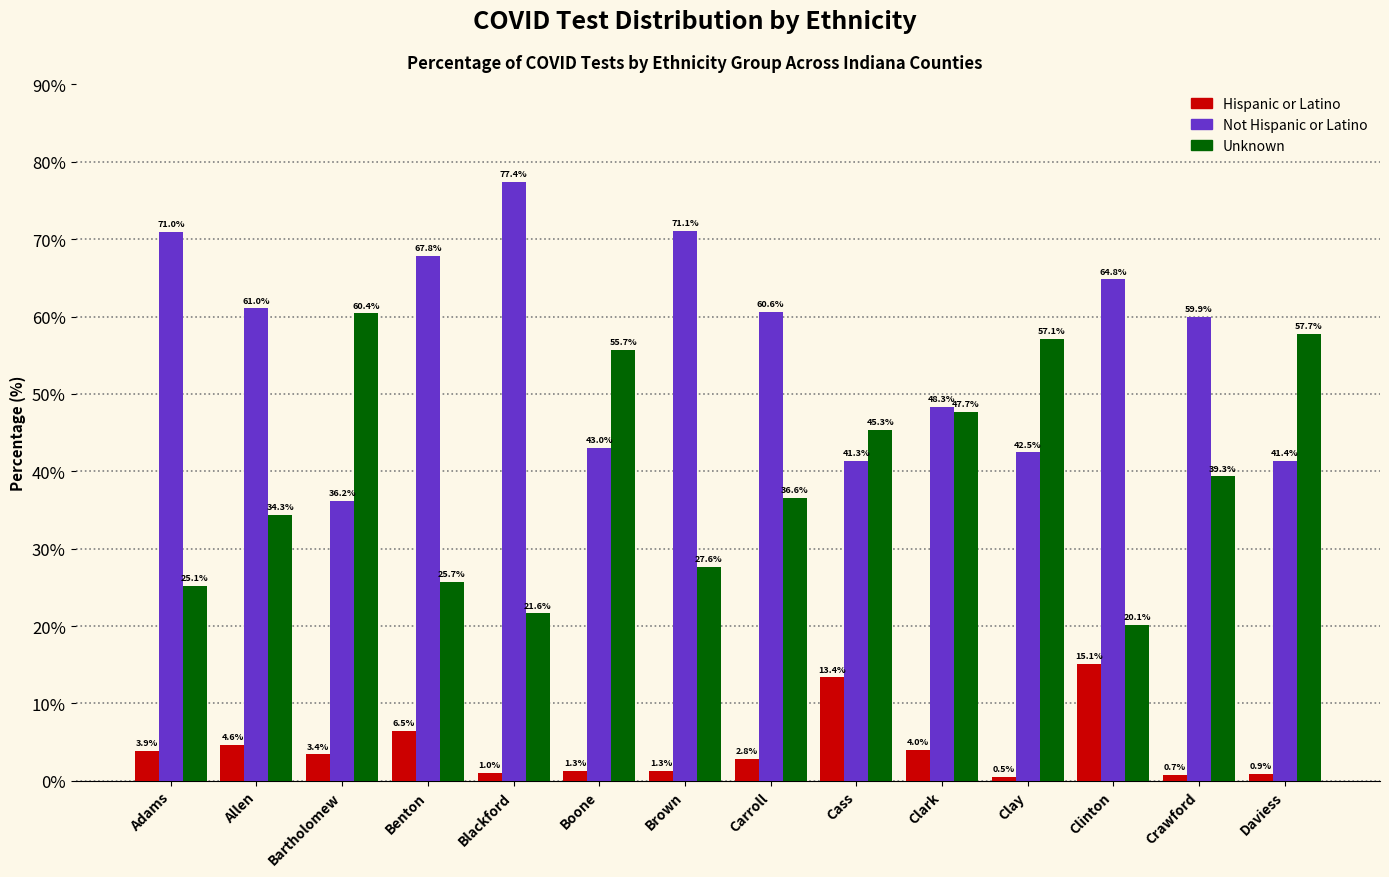

List the series in order of their overall mean, lowest first.

Hispanic or Latino, Unknown, Not Hispanic or Latino